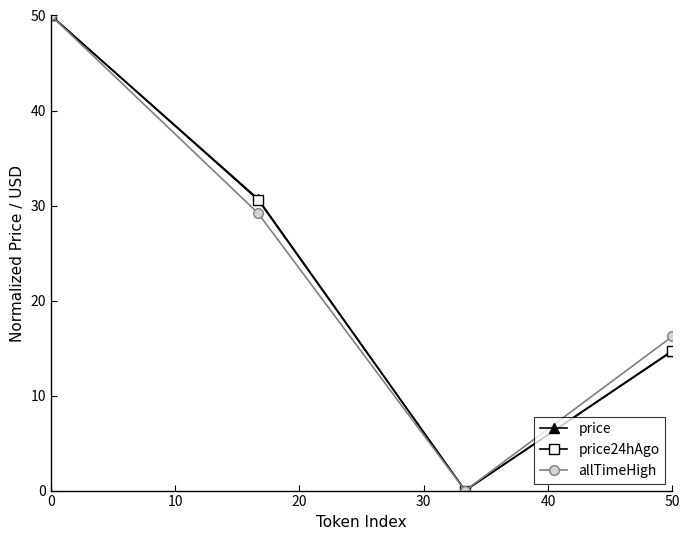

How many positive values does the price series have?

3